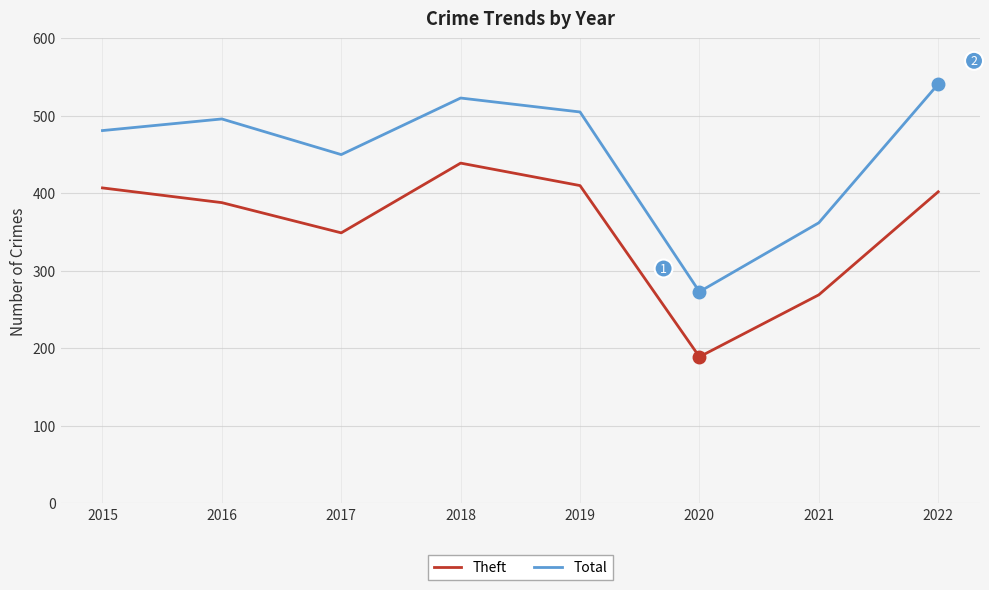

What is the lowest value of the Theft series?

189